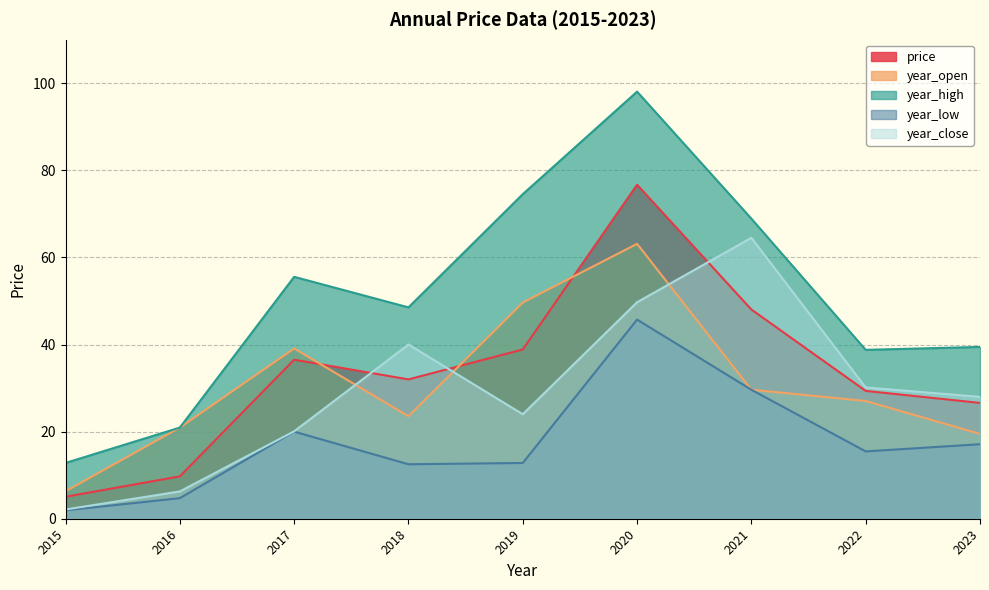

At which label is year_high closest to 55?

2017